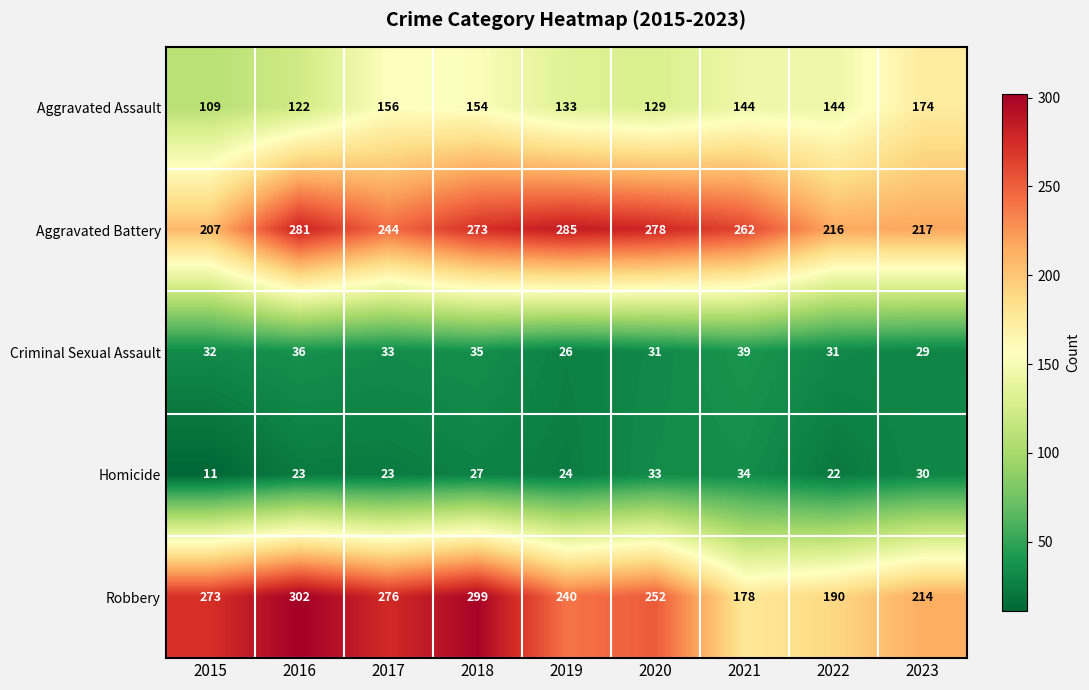

What value does the Aggravated Battery series have at 2021?

262